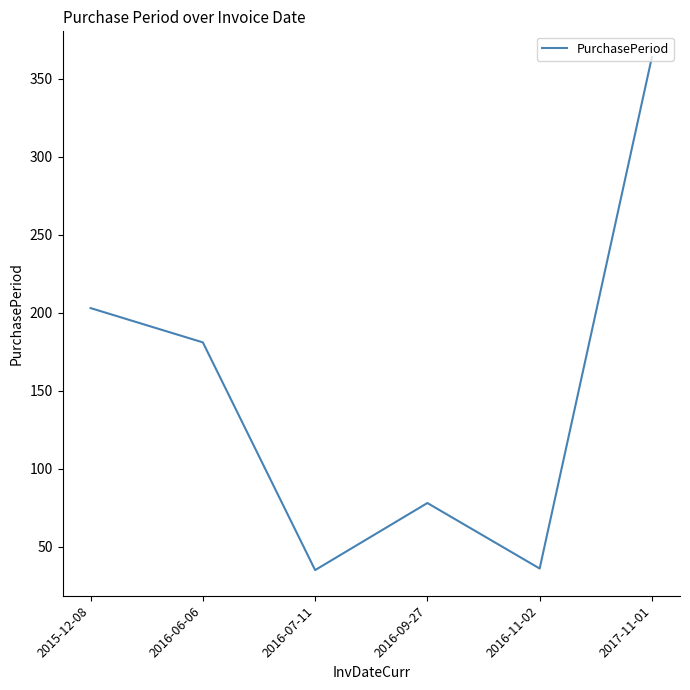

Where is the data nearest to the value 199?

2015-12-08